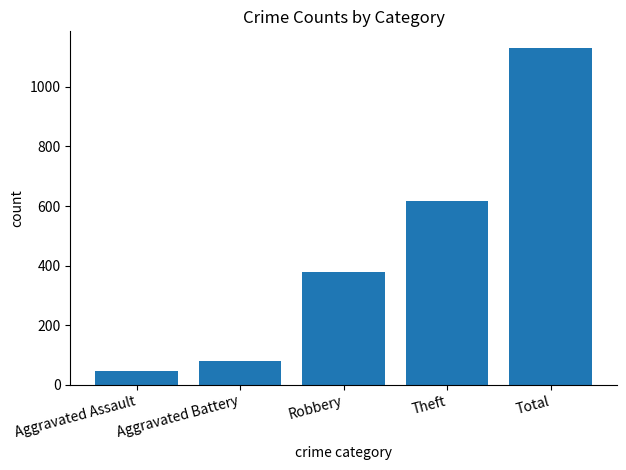

What is the smallest value displayed?

46